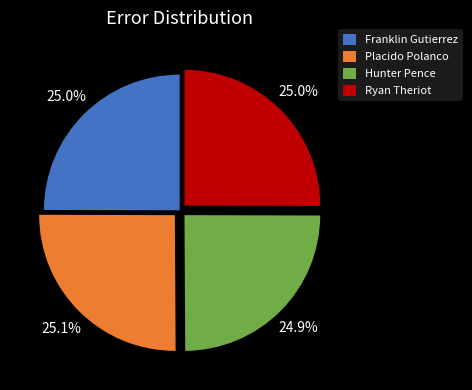

Does Hunter Pence represent more than half of the total?

No